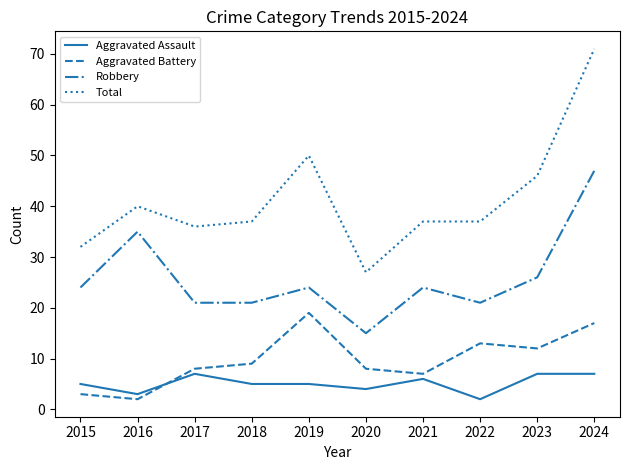

Is it true that Aggravated Battery equals 30 at 2019?

False